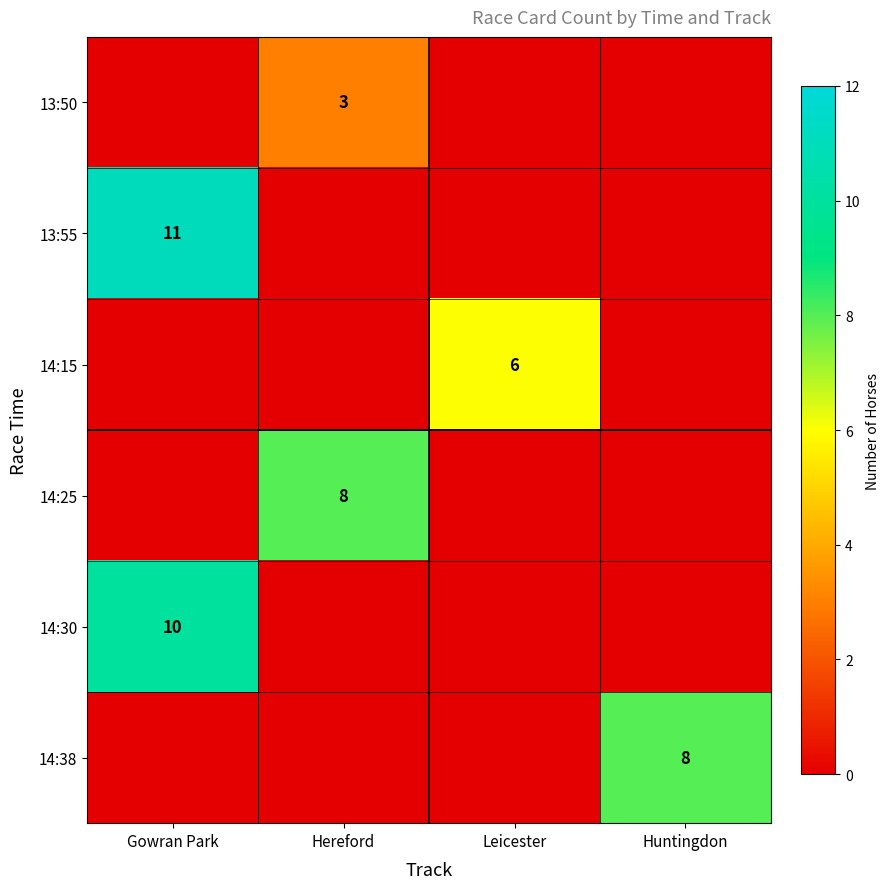

What is the difference between the highest and lowest values at Leicester?

6